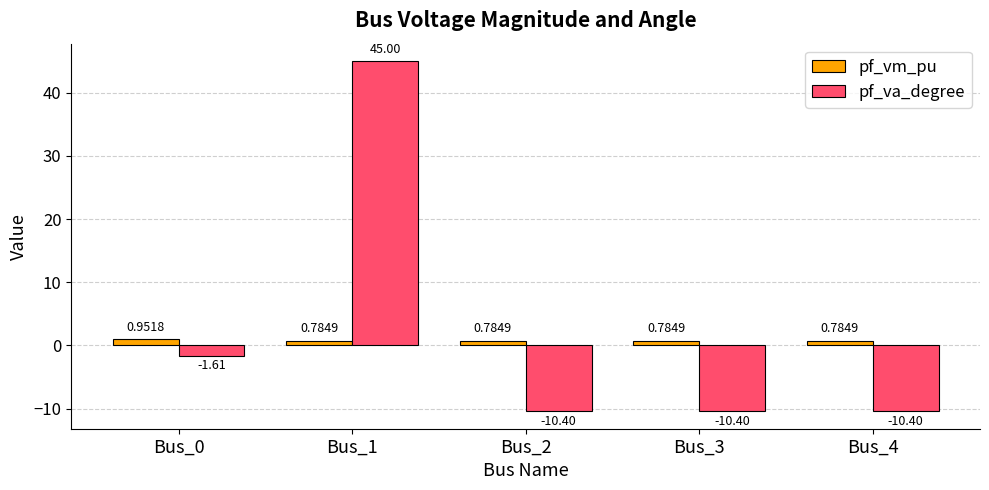

Which series has the widest spread of values?

pf_va_degree